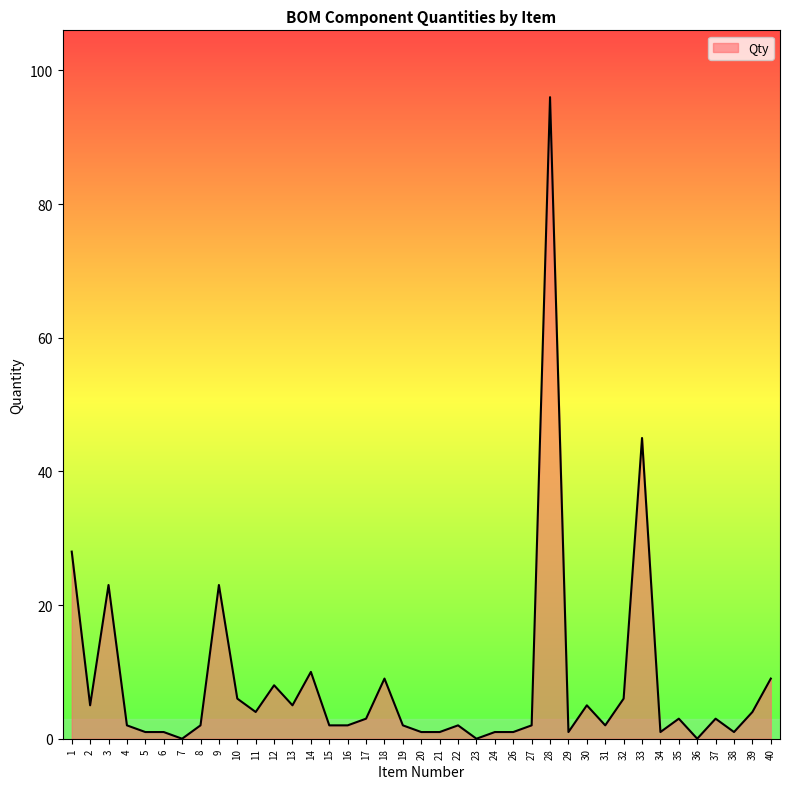

What is the ratio of the value at 11 to the value at 17?

1.3